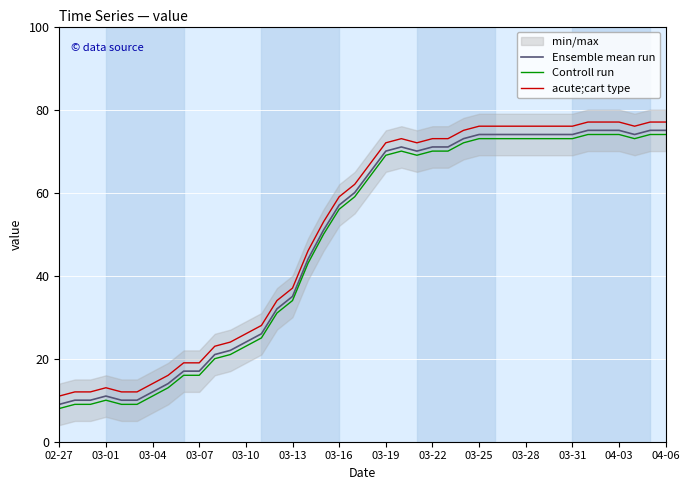

What is the total value across all series at 19?

181